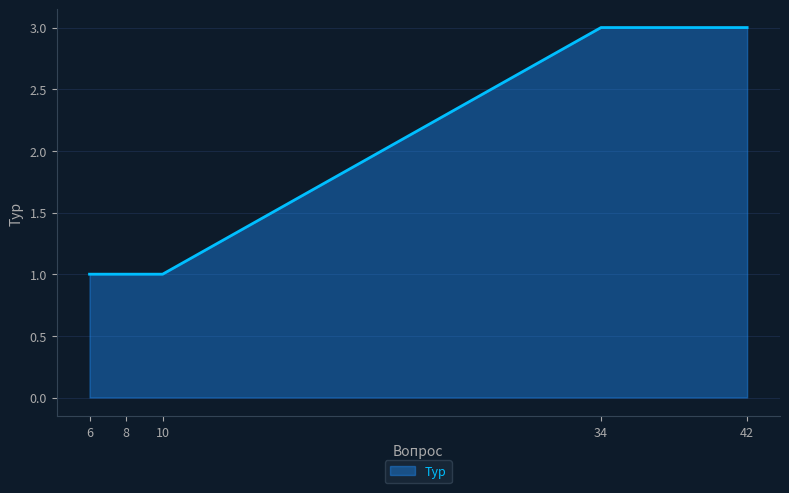

The value at 6 is 1. True or false?

True